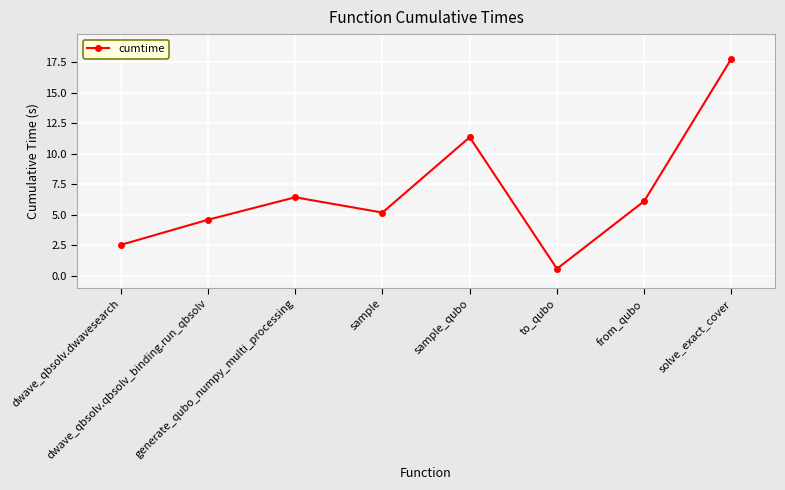

What value does the data have at from_qubo?

6.1